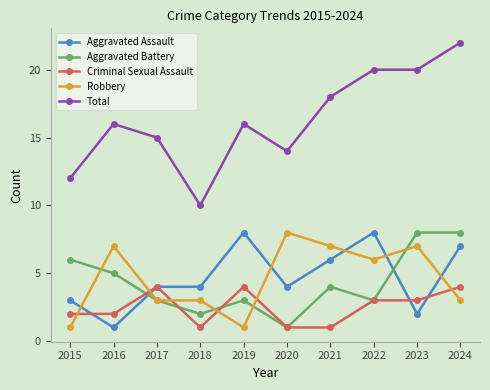

What is the minimum value shown in the chart?

1